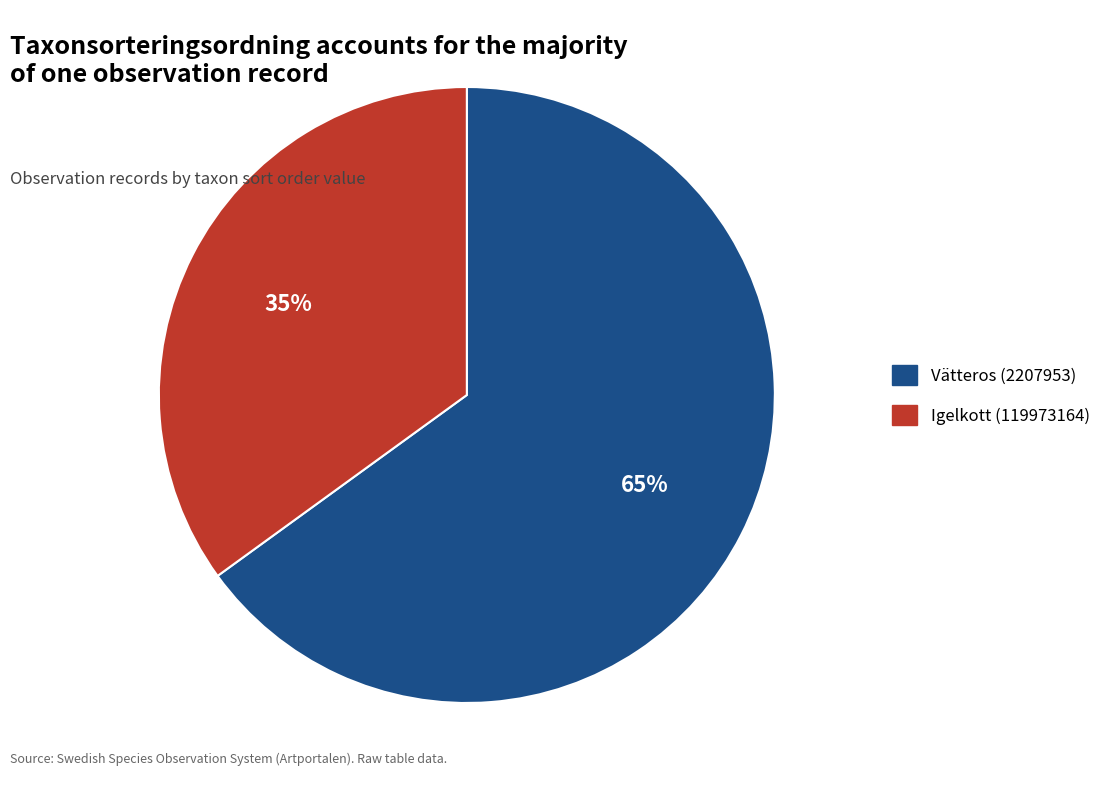

To the nearest percent, what is the difference between the Igelkott (119973164) and Vätteros (2207953) slice percentages?

30%